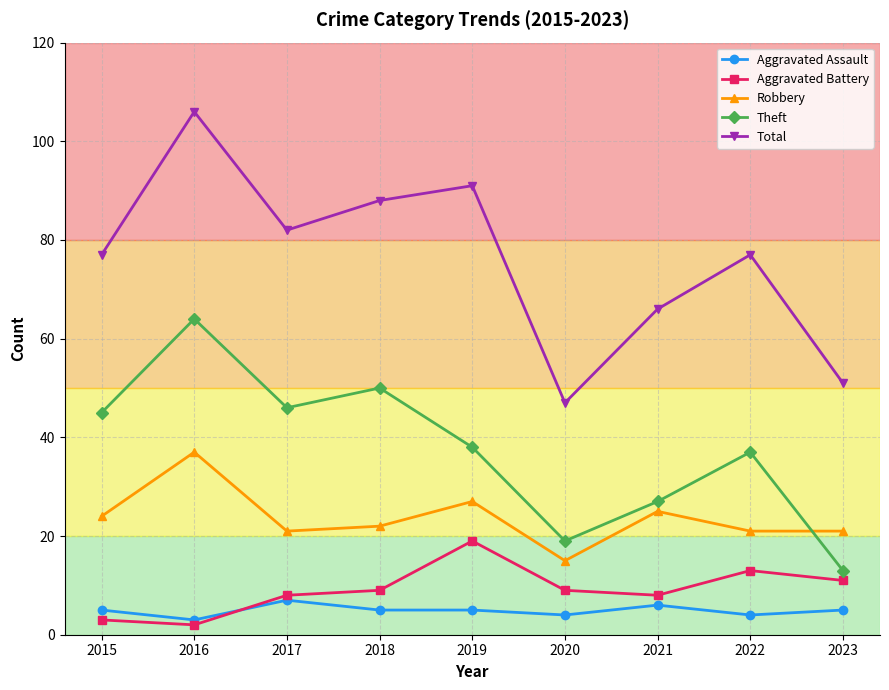

At how many categories does at least one series exceed 42?

9